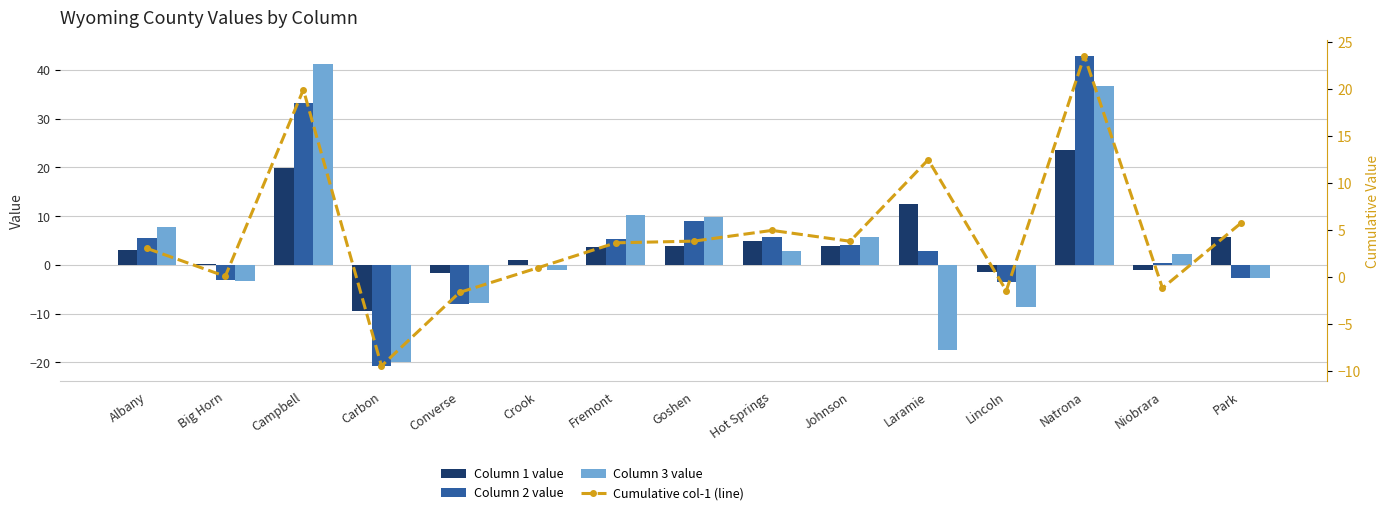

How many values in Column 3 value are below zero?

7